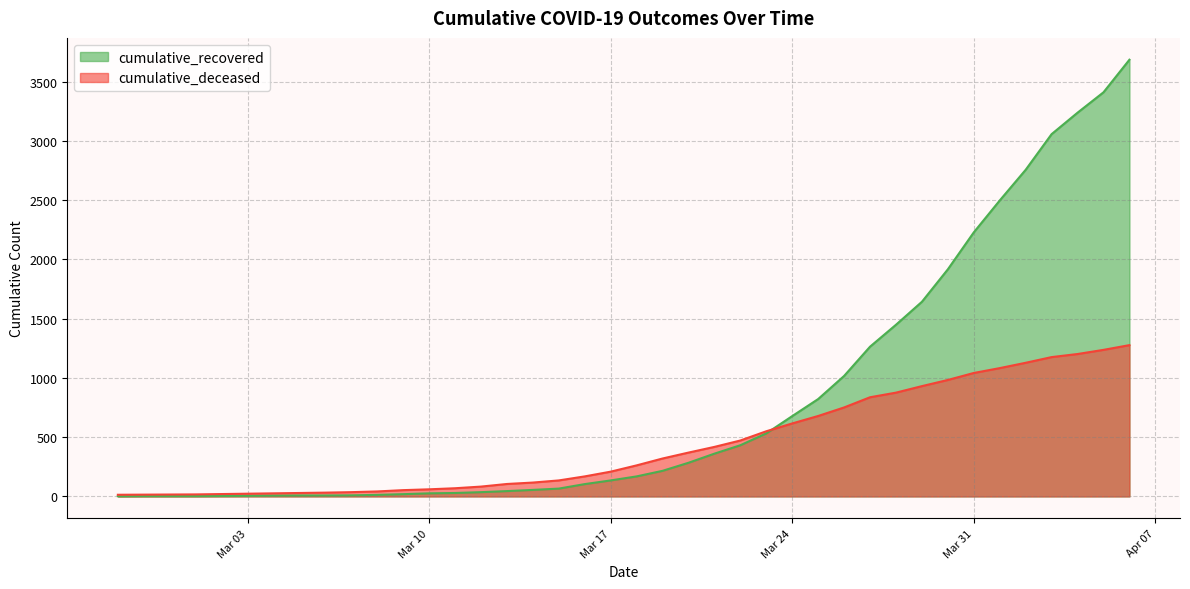

Rank the series at Mar 17 from lowest to highest value.

cumulative_recovered, cumulative_deceased